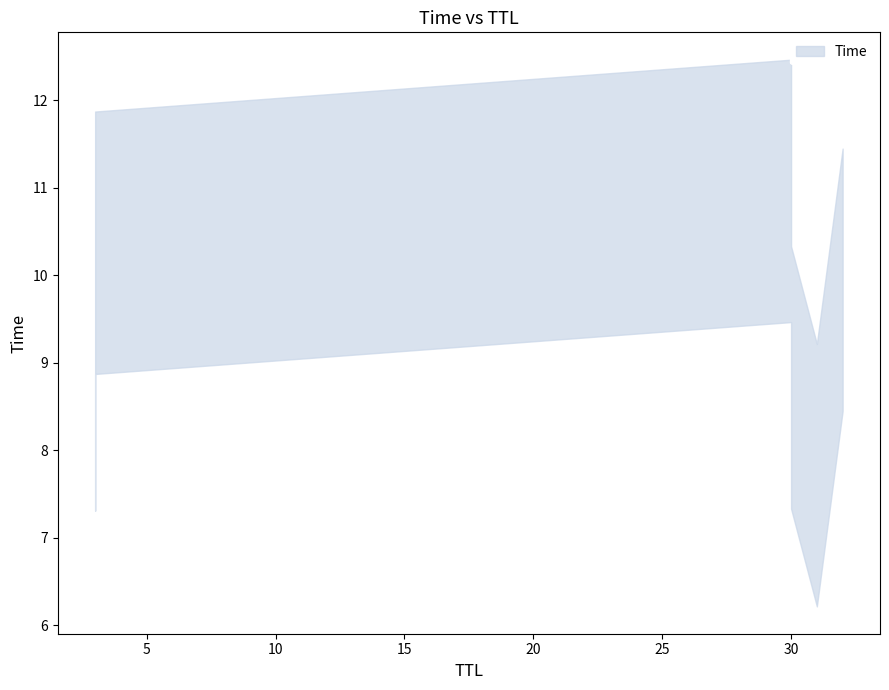

Is it true that the value at 30 is 11.0?

True